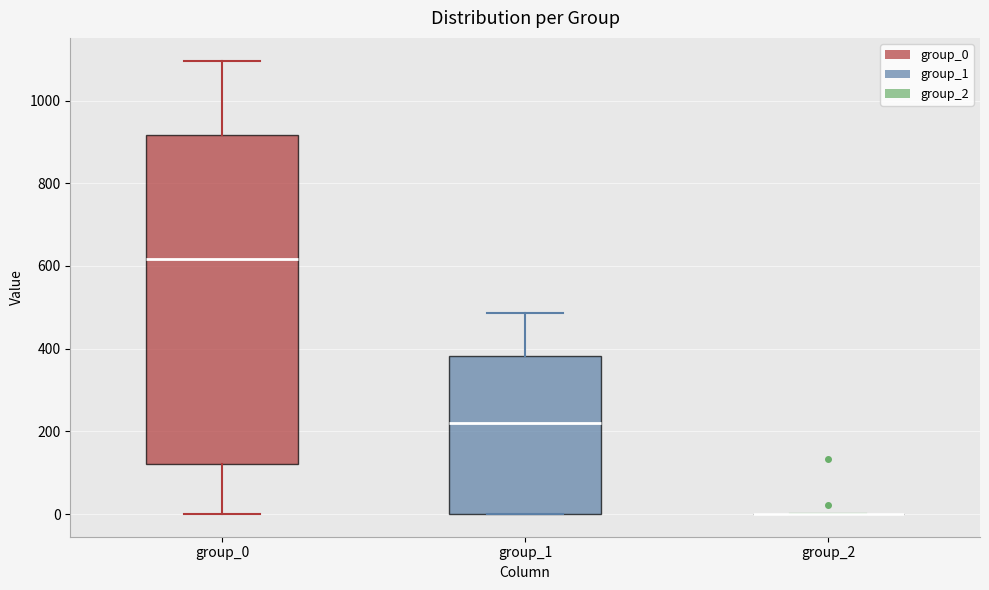

Reading left to right, read every box against the y-axis: the position of its median line, the range the box covers, and the ends of its whiskers. The values are not printed on the chart, so give them approximately, as read against the axis.

group_0: median 620, box 120 to 920, whiskers 0 to 1100
group_1: median 220, box 0 to 380, whiskers 0 to 480
group_2: box collapsed to a line at 0, whiskers 0 to 0